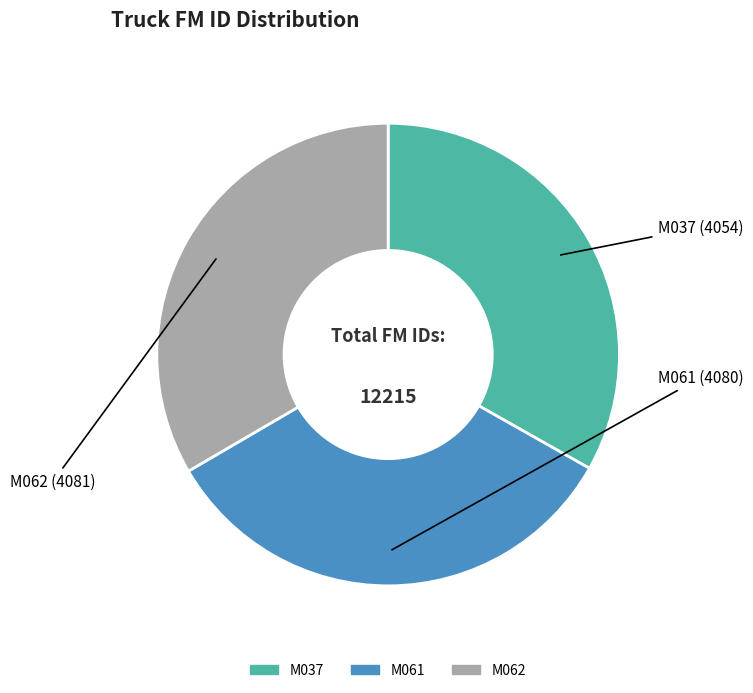

Is the sum of M062 and M061 greater than half?

Yes